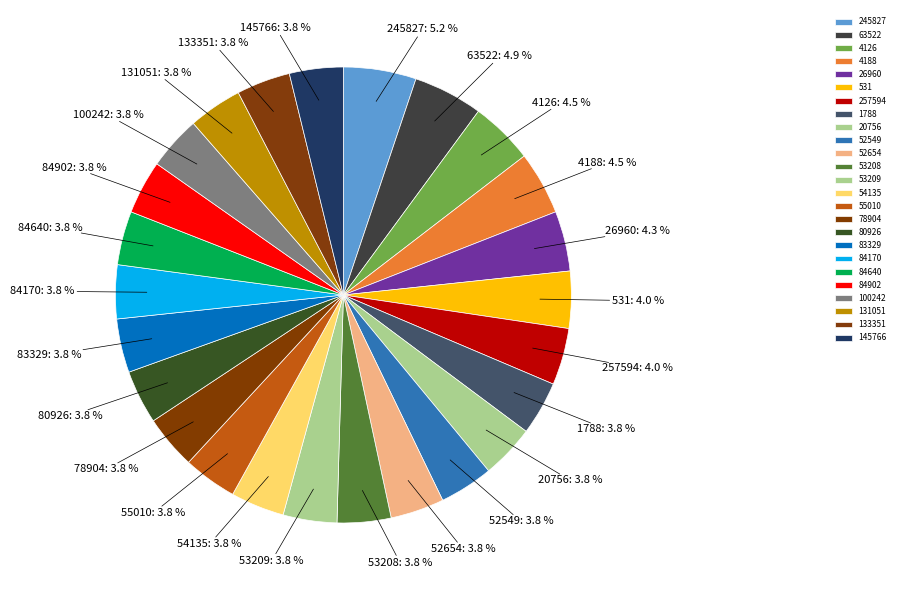

Is 52654 the majority of the pie?

No